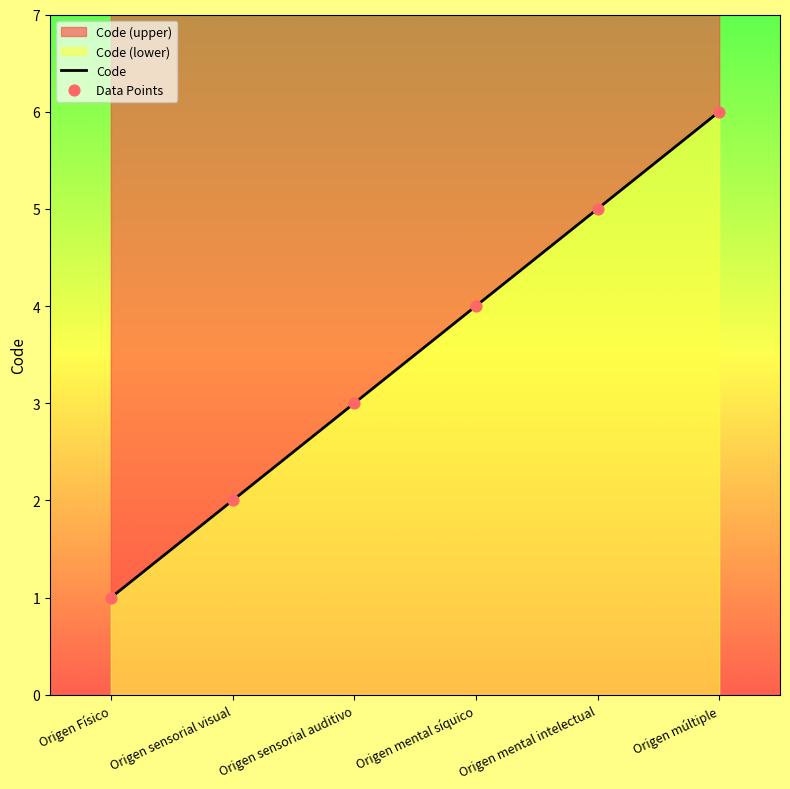

Approximately how many times larger is the value at Origen Físico compared to Origen mental síquico?

0.2